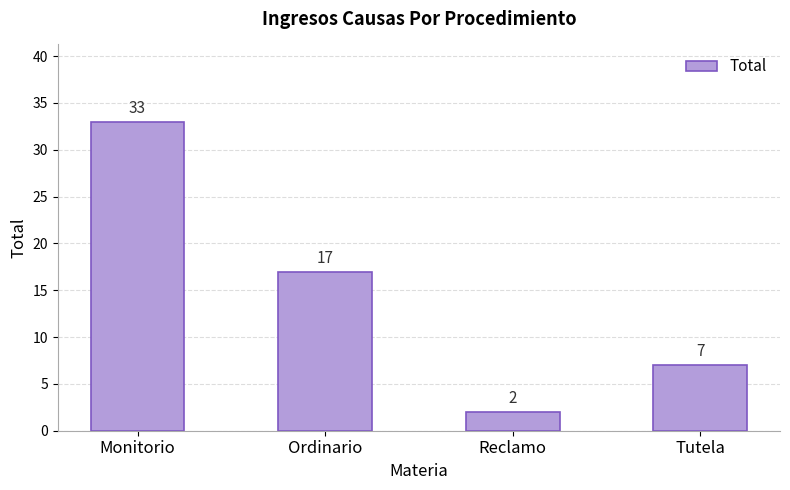

How many values are between 7 and 33?

3